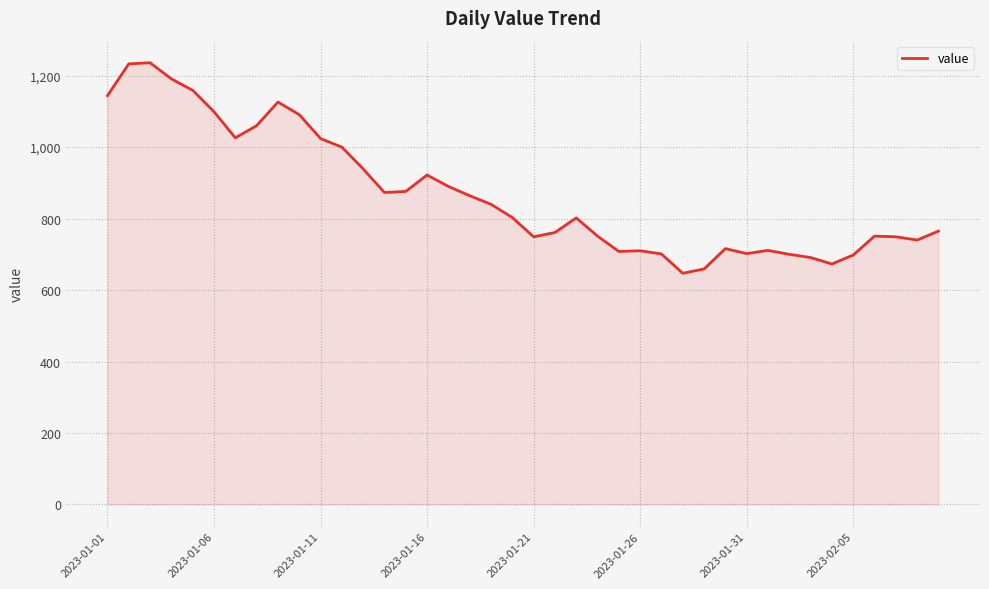

What is the difference between the second highest and minimum values?

586